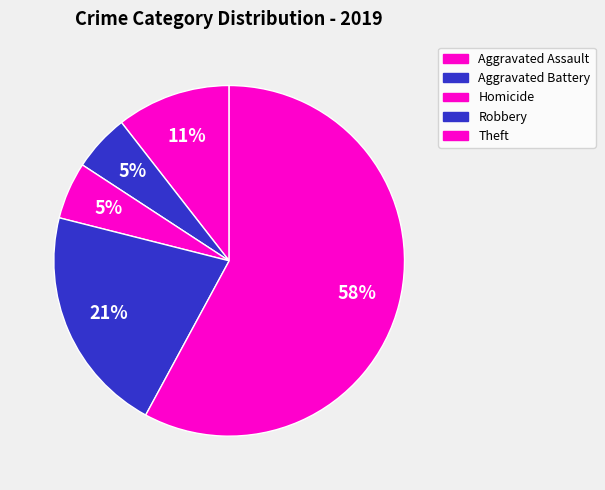

How many segments does this pie chart have?

5